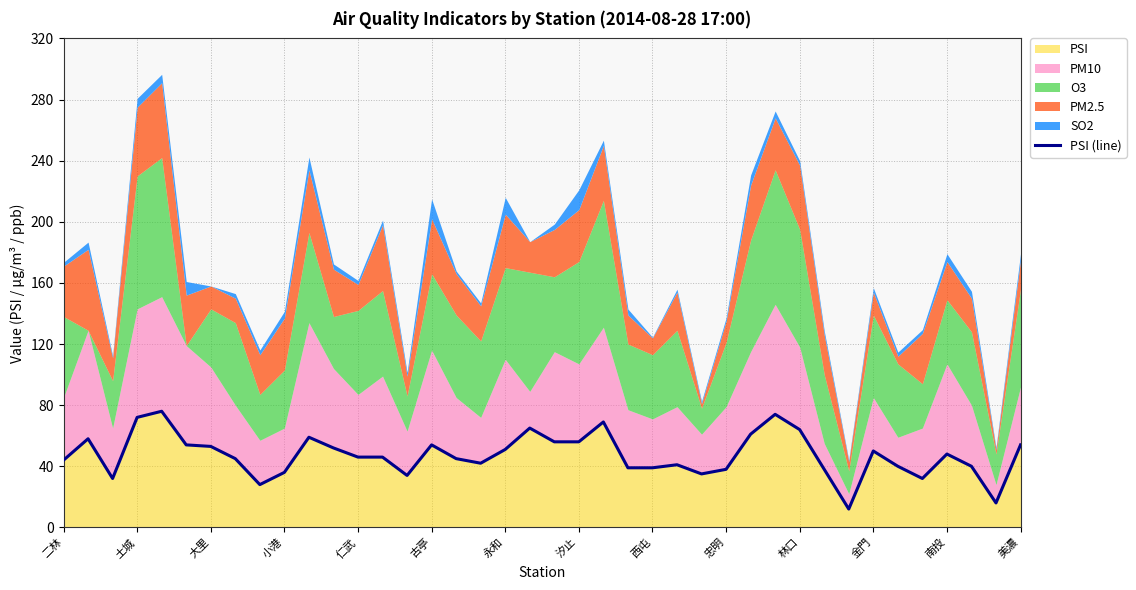

Is it true that PSI equals 106 at 林口?

False